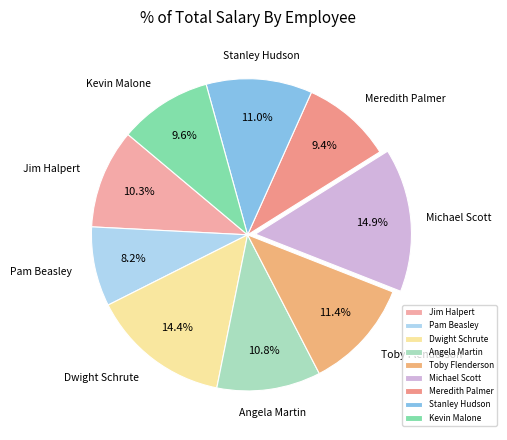

What is the ratio of the value at Kevin Malone to the value at Jim Halpert?

0.9